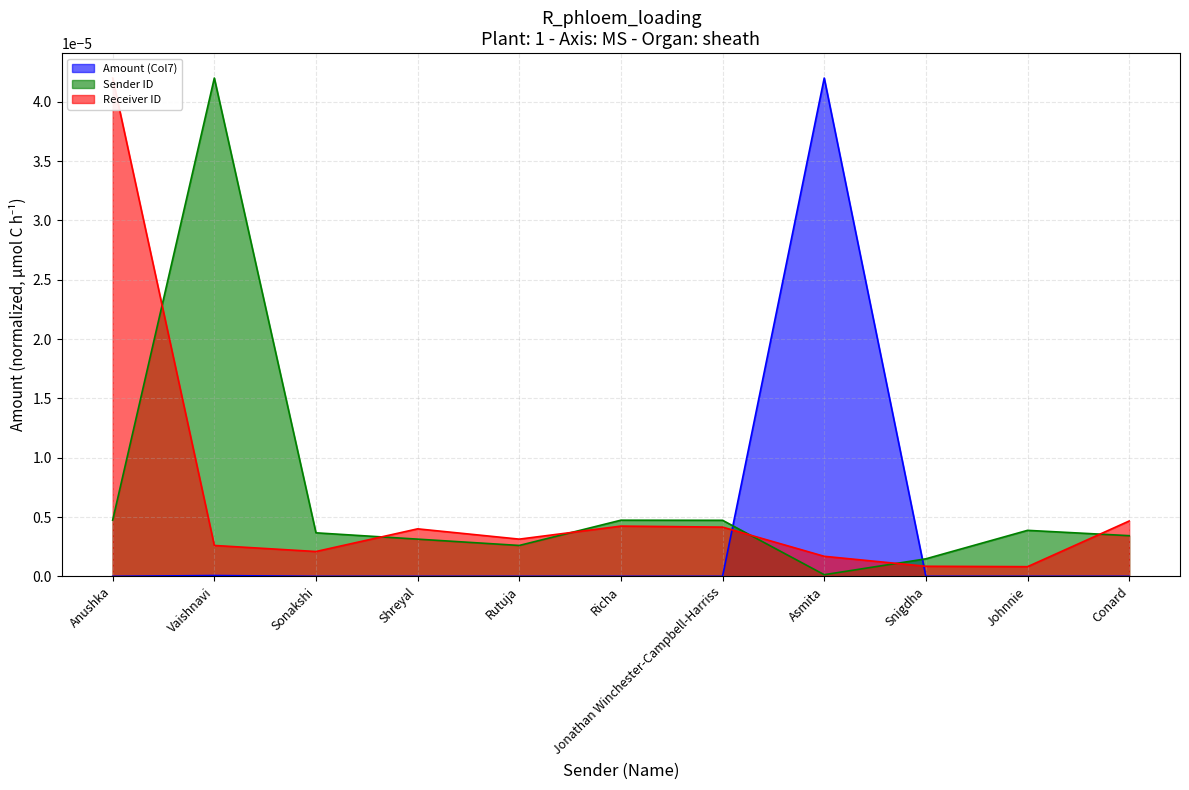

What are all the series names shown in the legend?

Amount (Col7), Sender ID, Receiver ID